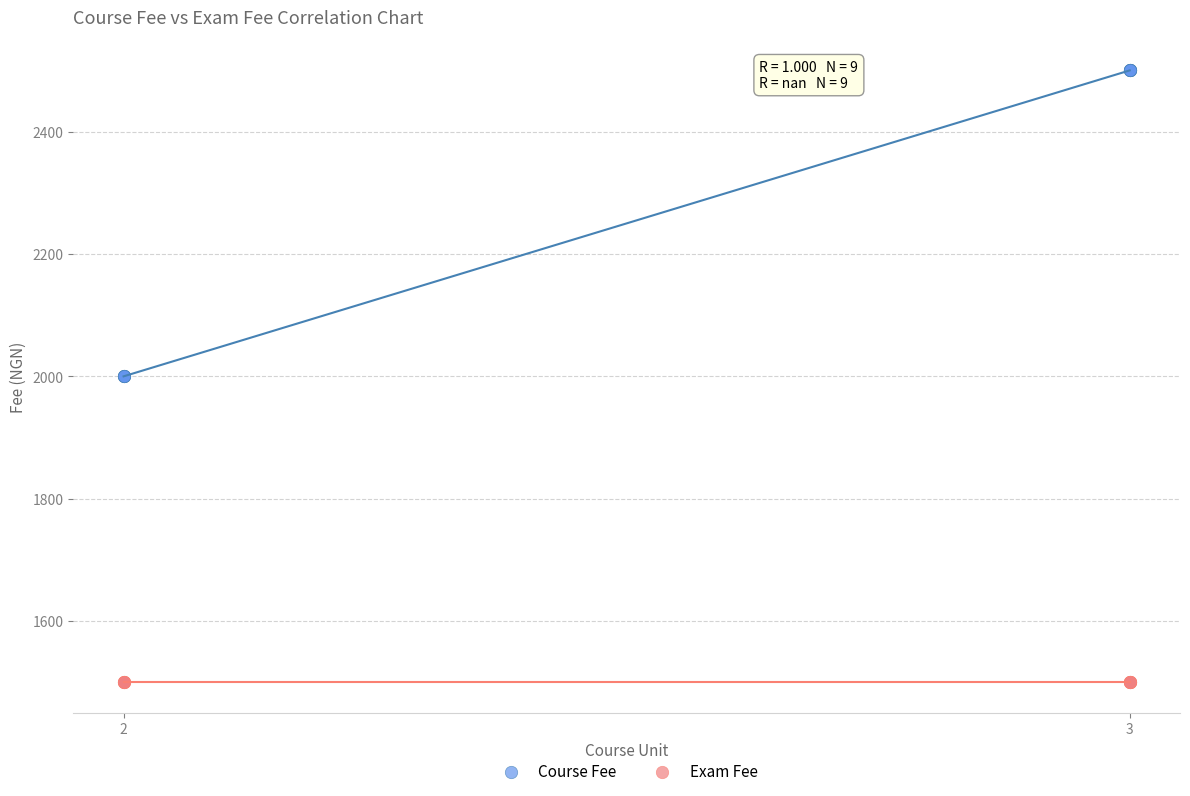

Which series contains the lowest Y value?

Exam Fee